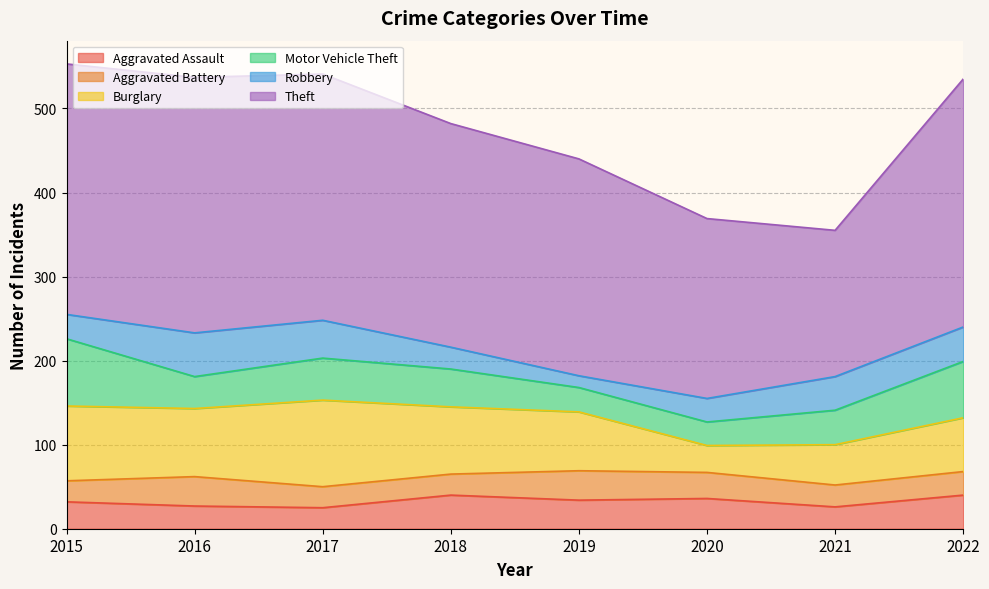

The Motor Vehicle Theft series shows 16 at 2016. True or false?

False